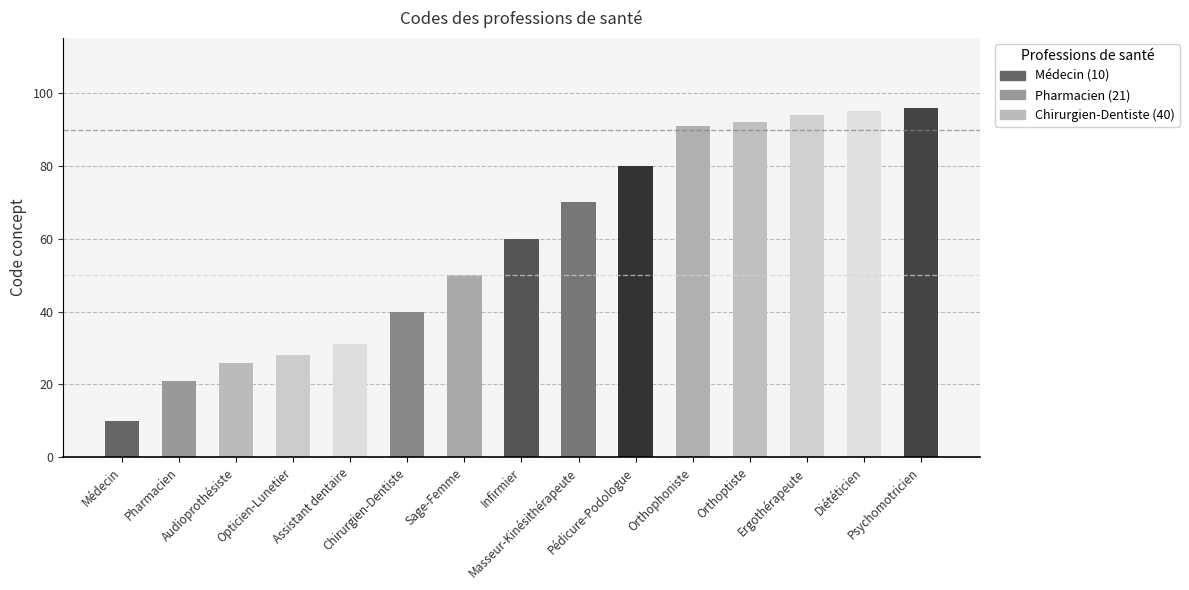

What is the difference between the second highest and minimum values?

85